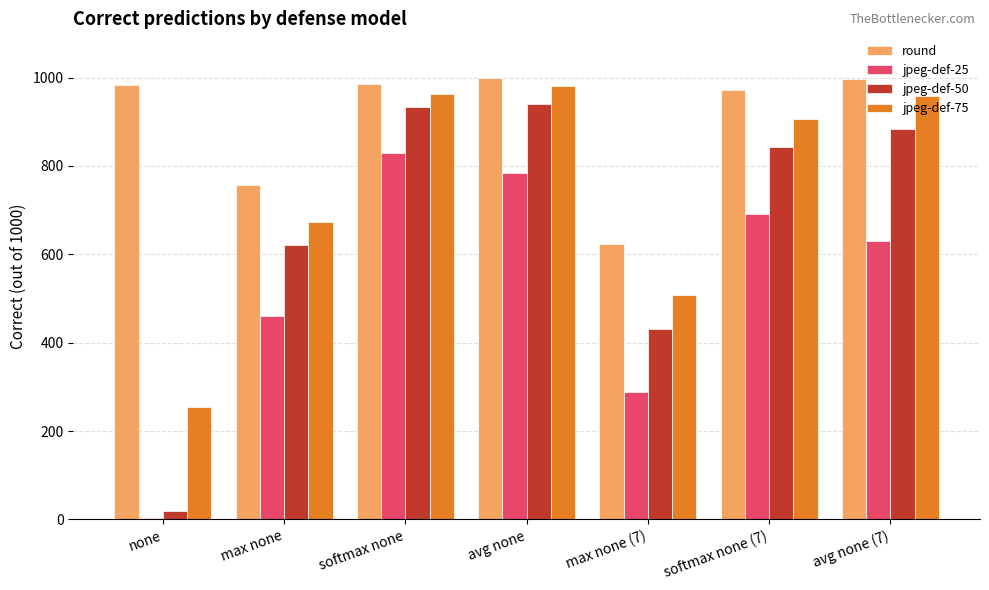

What is the average value of the jpeg-def-75 series?

749